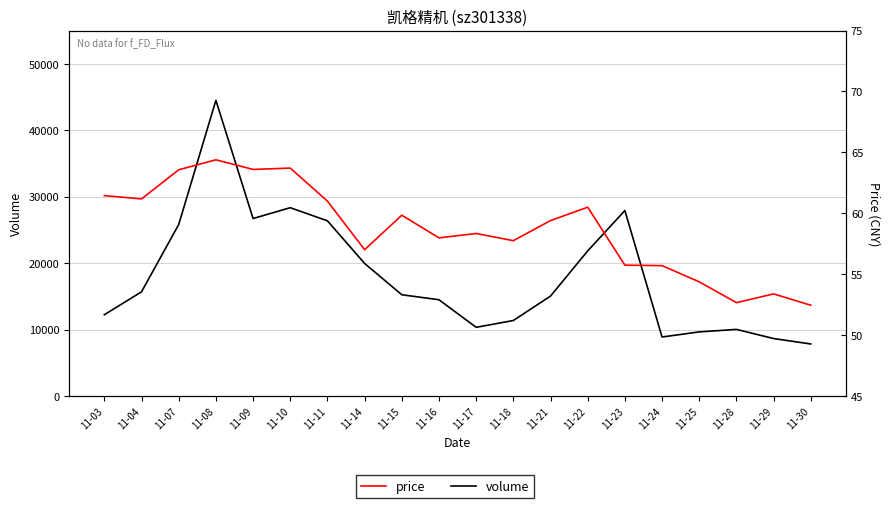

Which category has the lowest value in the volume series?

11-30